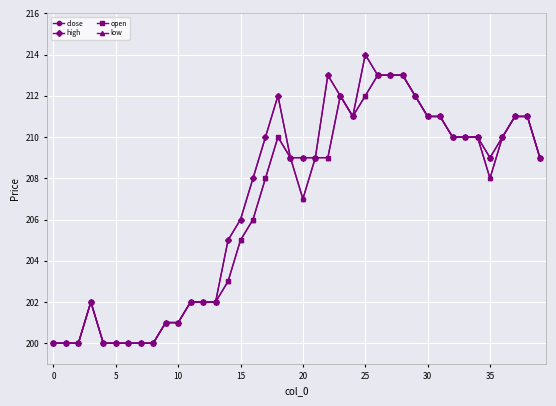

What are all the series names shown in the legend?

close, high, open, low